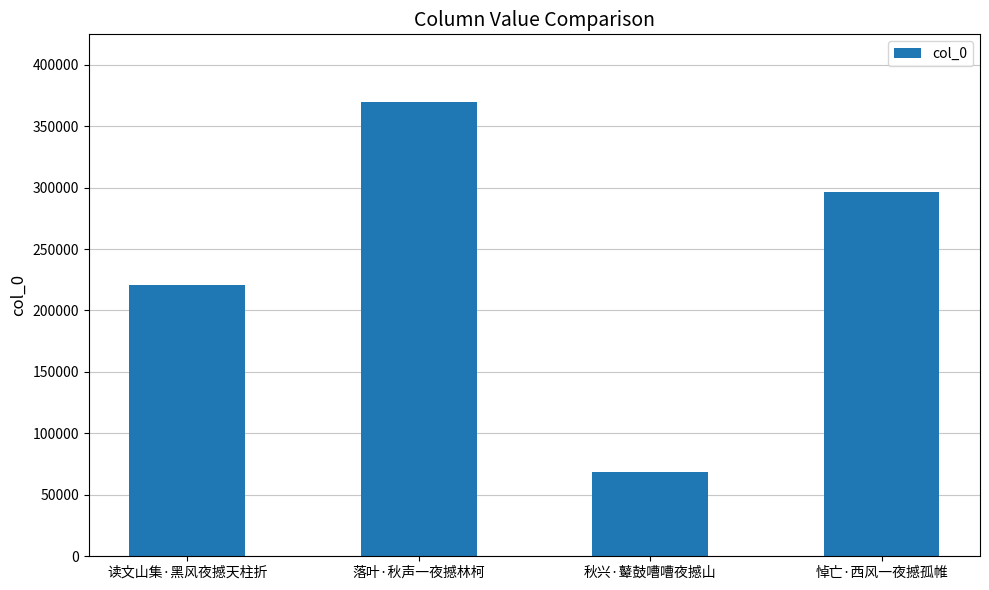

List the labels in order of value, largest first.

落叶·秋声一夜撼林柯, 悼亡·西风一夜撼孤帷, 读文山集·黑风夜撼天柱折, 秋兴·鼙鼓嘈嘈夜撼山